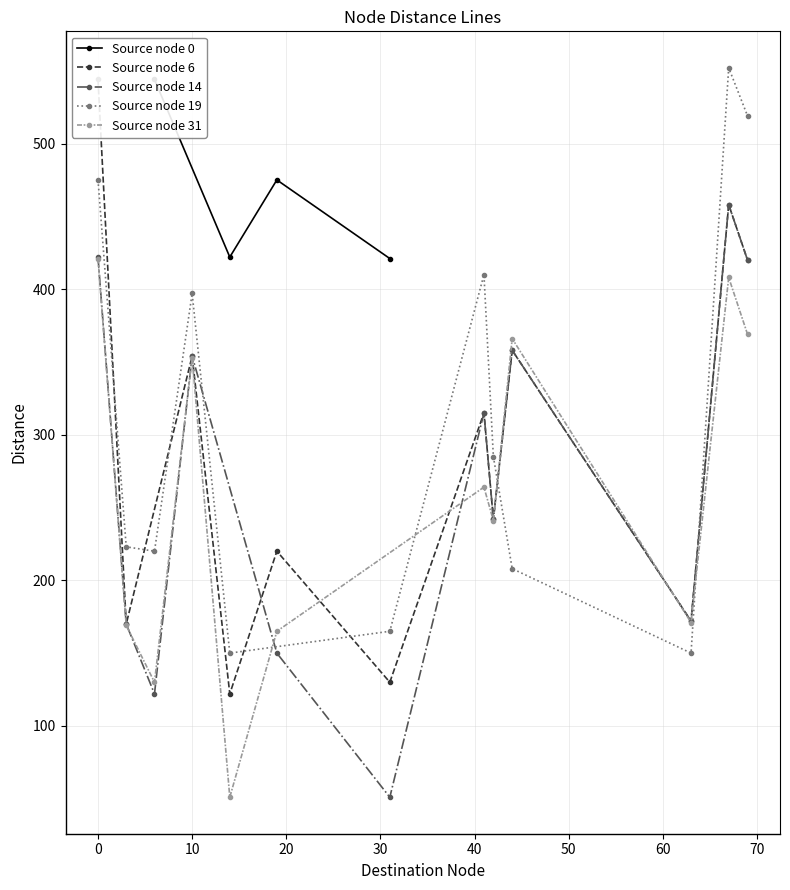

What is the difference between the second highest and minimum values in the node_19 series?

369